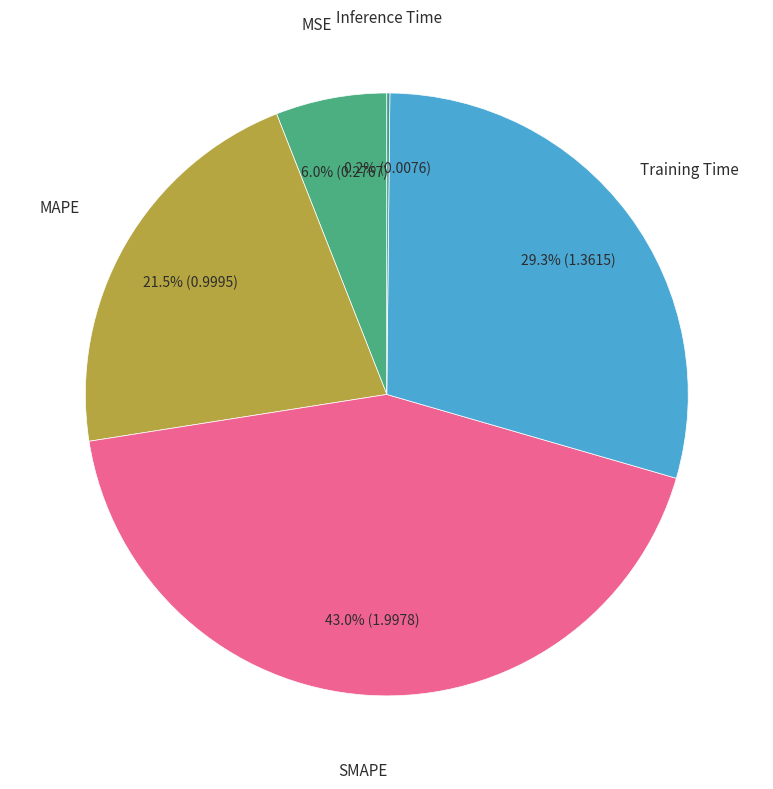

Rank the categories by value from lowest to highest.

Inference Time, MSE, MAPE, Training Time, SMAPE